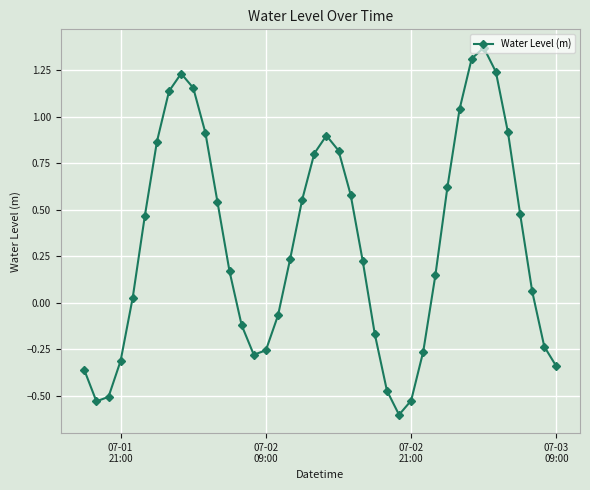

What is the smallest value displayed?

-0.6